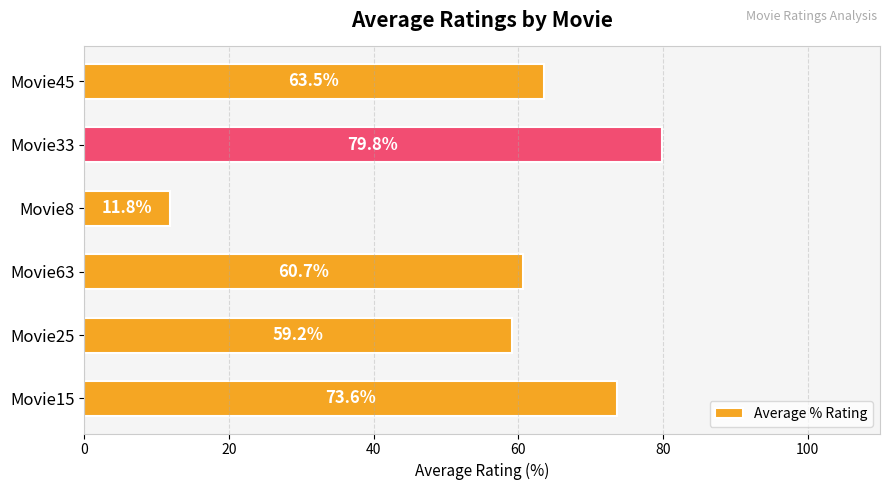

Reading top to bottom, what are all the values shown in this chart?

63.5	79.8	11.8	60.7	59.2	73.6